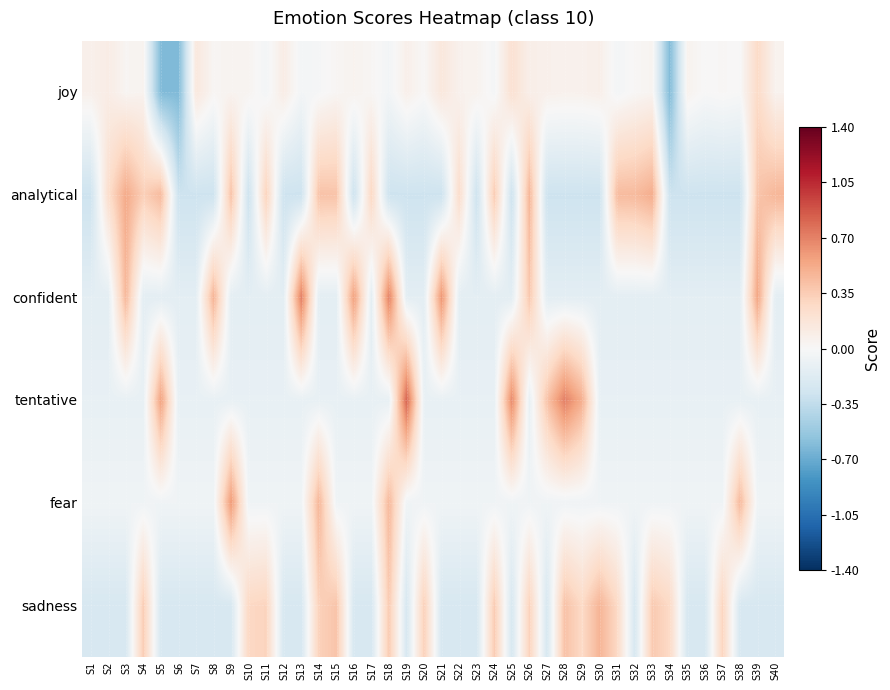

Reading left to right, transcribe all the data shown in this chart.

joy: S1=0.1	S2=0.1	S3=0.0	S4=0.0	S5=-0.6	S6=-0.6	S7=0.1	S8=0.0	S9=0.0	S10=0.0	S11=-0.0	S12=0.1	S13=-0.0	S14=-0.0	S15=0.0	S16=0.0	S17=0.0	S18=-0.0	S19=0.1	S20=0.0	S21=0.2	S22=0.1	S23=0.0	S24=-0.0	S25=0.2	S26=0.1	S27=0.1	S28=0.1	S29=0.1	S30=0.1	S31=-0.0	S32=0.0	S33=0.0	S34=-0.6	S35=0.1	S36=-0.0	S37=0.0	S38=-0.0	S39=0.3	S40=0.1
analytical: S1=-0.3	S2=0.2	S3=0.5	S4=0.3	S5=0.4	S6=-0.3	S7=-0.3	S8=-0.3	S9=0.4	S10=-0.3	S11=0.3	S12=-0.3	S13=-0.3	S14=0.4	S15=0.4	S16=-0.3	S17=0.3	S18=-0.3	S19=-0.3	S20=-0.3	S21=-0.3	S22=0.2	S23=-0.3	S24=0.4	S25=-0.3	S26=0.5	S27=-0.3	S28=-0.3	S29=-0.3	S30=-0.3	S31=0.4	S32=0.4	S33=0.5	S34=-0.3	S35=-0.3	S36=-0.3	S37=-0.3	S38=-0.3	S39=0.4	S40=0.5
confident: S1=-0.1	S2=-0.1	S3=0.5	S4=-0.1	S5=-0.1	S6=-0.1	S7=-0.1	S8=0.5	S9=-0.1	S10=-0.1	S11=-0.1	S12=-0.1	S13=0.7	S14=-0.1	S15=-0.1	S16=0.6	S17=-0.1	S18=0.7	S19=-0.1	S20=-0.1	S21=0.6	S22=-0.1	S23=-0.1	S24=-0.1	S25=-0.1	S26=0.4	S27=-0.1	S28=-0.1	S29=-0.1	S30=-0.1	S31=-0.1	S32=-0.1	S33=-0.1	S34=-0.1	S35=-0.1	S36=-0.1	S37=-0.1	S38=-0.1	S39=0.5	S40=-0.1
tentative: S1=-0.1	S2=-0.1	S3=-0.1	S4=-0.1	S5=0.6	S6=-0.1	S7=-0.1	S8=-0.1	S9=-0.1	S10=-0.1	S11=-0.1	S12=-0.1	S13=-0.1	S14=-0.1	S15=-0.1	S16=-0.1	S17=-0.1	S18=-0.1	S19=0.8	S20=-0.1	S21=-0.1	S22=-0.1	S23=-0.1	S24=-0.1	S25=0.7	S26=-0.1	S27=0.4	S28=0.7	S29=0.5	S30=-0.1	S31=-0.1	S32=-0.1	S33=-0.1	S34=-0.1	S35=-0.1	S36=-0.1	S37=-0.1	S38=-0.1	S39=-0.1	S40=-0.1
fear: S1=-0.1	S2=-0.1	S3=-0.1	S4=-0.1	S5=-0.1	S6=-0.1	S7=-0.1	S8=-0.1	S9=0.6	S10=-0.1	S11=-0.1	S12=-0.1	S13=-0.1	S14=0.5	S15=-0.1	S16=-0.1	S17=-0.1	S18=0.5	S19=-0.1	S20=-0.1	S21=-0.1	S22=-0.1	S23=-0.1	S24=-0.1	S25=-0.1	S26=-0.1	S27=-0.1	S28=-0.1	S29=-0.1	S30=-0.1	S31=-0.1	S32=-0.1	S33=-0.1	S34=-0.1	S35=-0.1	S36=-0.1	S37=-0.1	S38=0.5	S39=-0.1	S40=-0.1
sadness: S1=-0.2	S2=-0.2	S3=-0.2	S4=0.3	S5=-0.2	S6=-0.2	S7=-0.2	S8=-0.2	S9=-0.2	S10=0.3	S11=0.3	S12=-0.2	S13=-0.2	S14=0.3	S15=0.4	S16=-0.2	S17=-0.2	S18=0.4	S19=-0.2	S20=0.3	S21=-0.2	S22=-0.2	S23=-0.2	S24=0.4	S25=-0.2	S26=0.3	S27=-0.2	S28=0.4	S29=0.3	S30=0.5	S31=0.3	S32=-0.2	S33=0.4	S34=0.3	S35=-0.2	S36=-0.2	S37=0.3	S38=-0.2	S39=-0.2	S40=-0.2